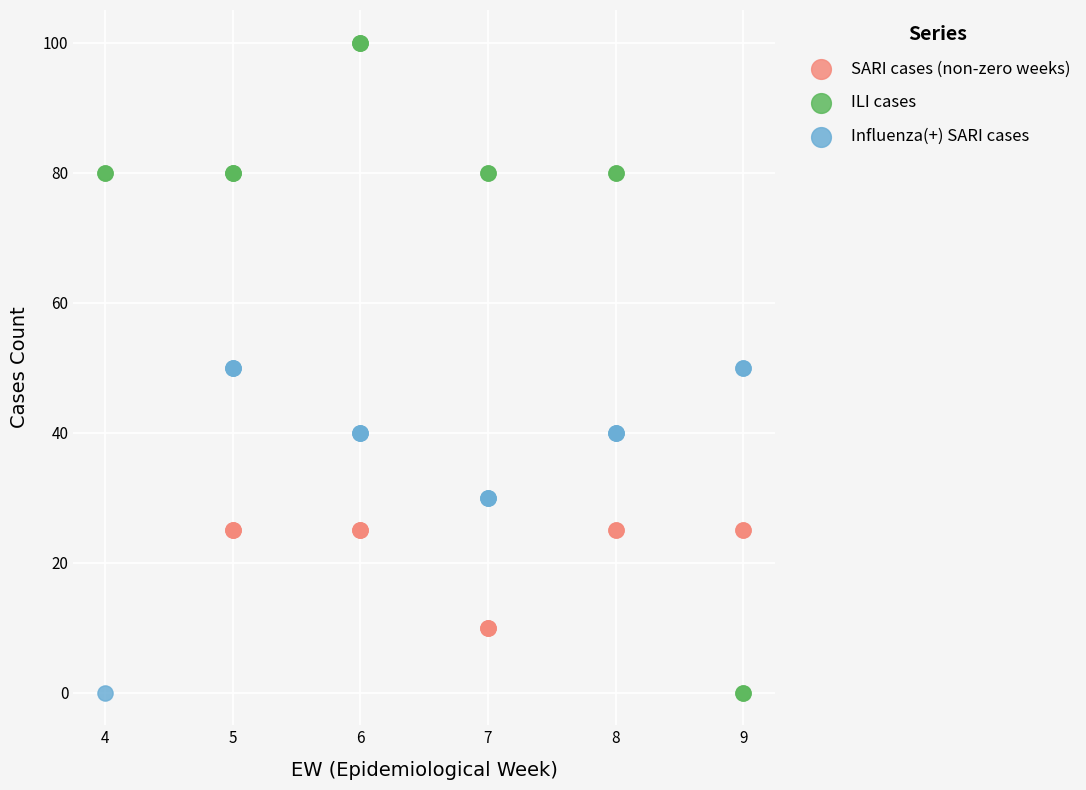

Which series has the largest Y range (max minus min)?

ILI cases